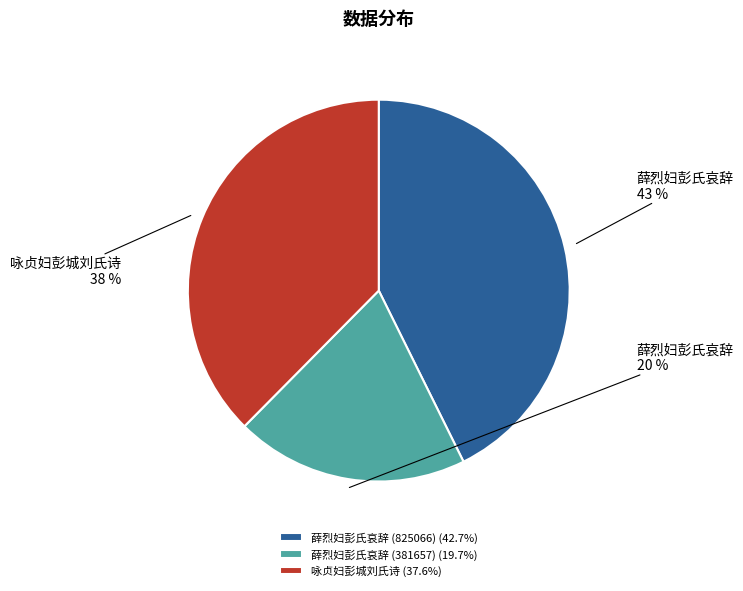

Is 咏贞妇彭城刘氏诗 the majority of the pie?

No